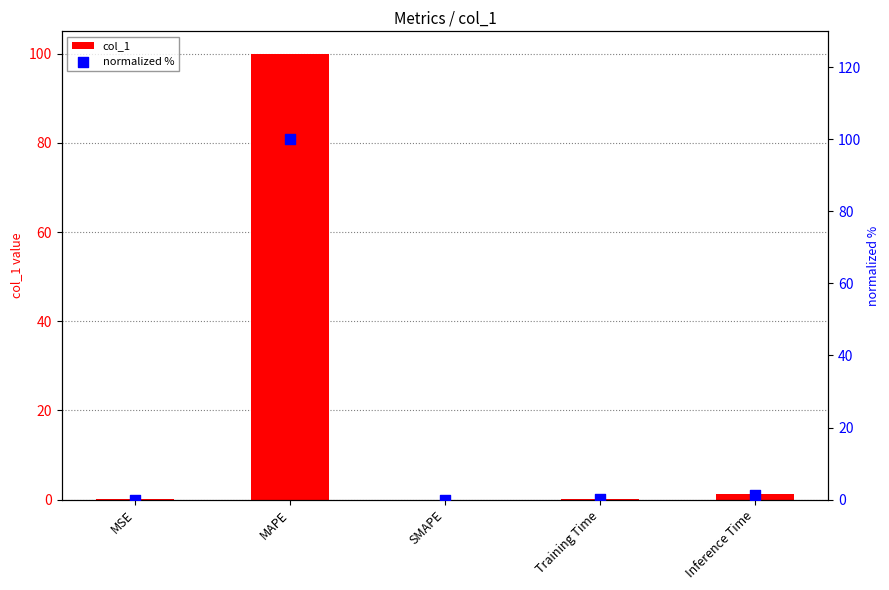

Which series has the largest total across all categories?

col_1